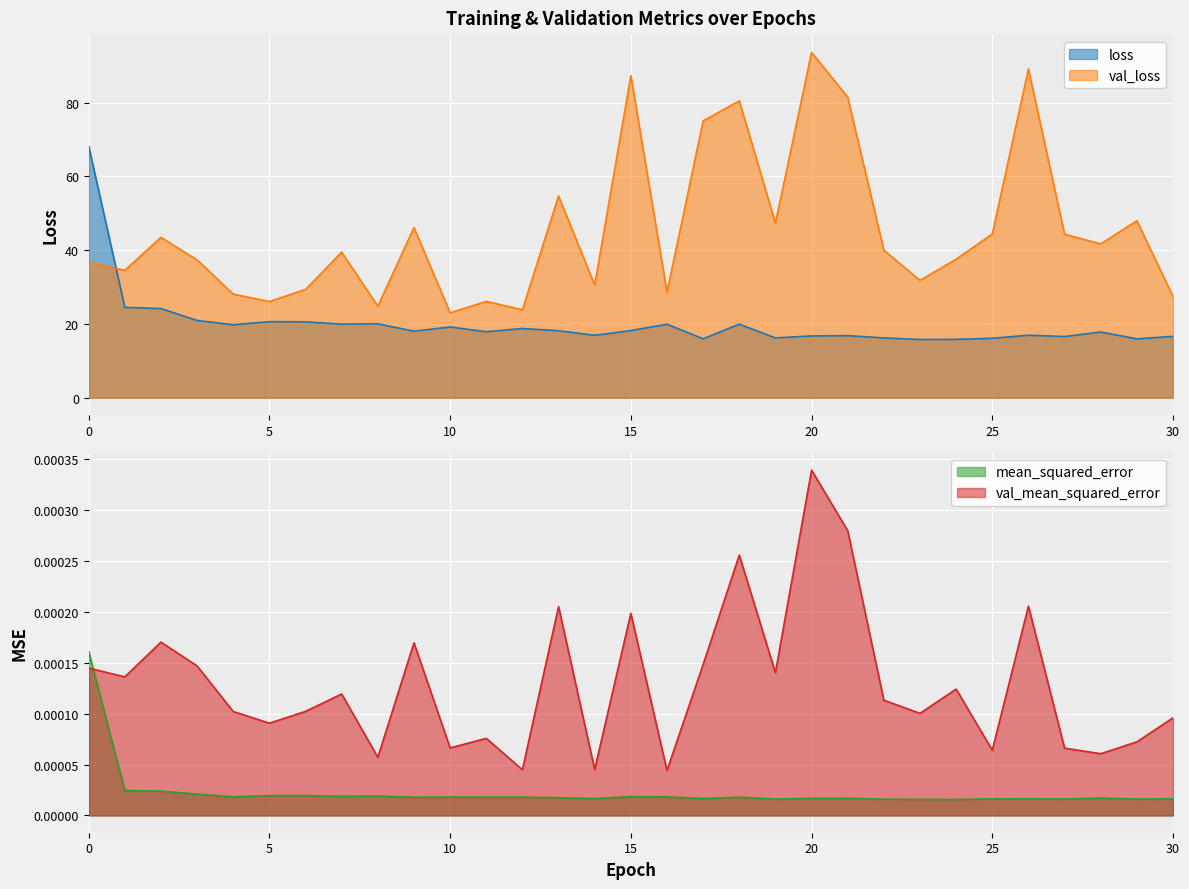

What is the difference between the val_loss values at 2 and 14?

12.9